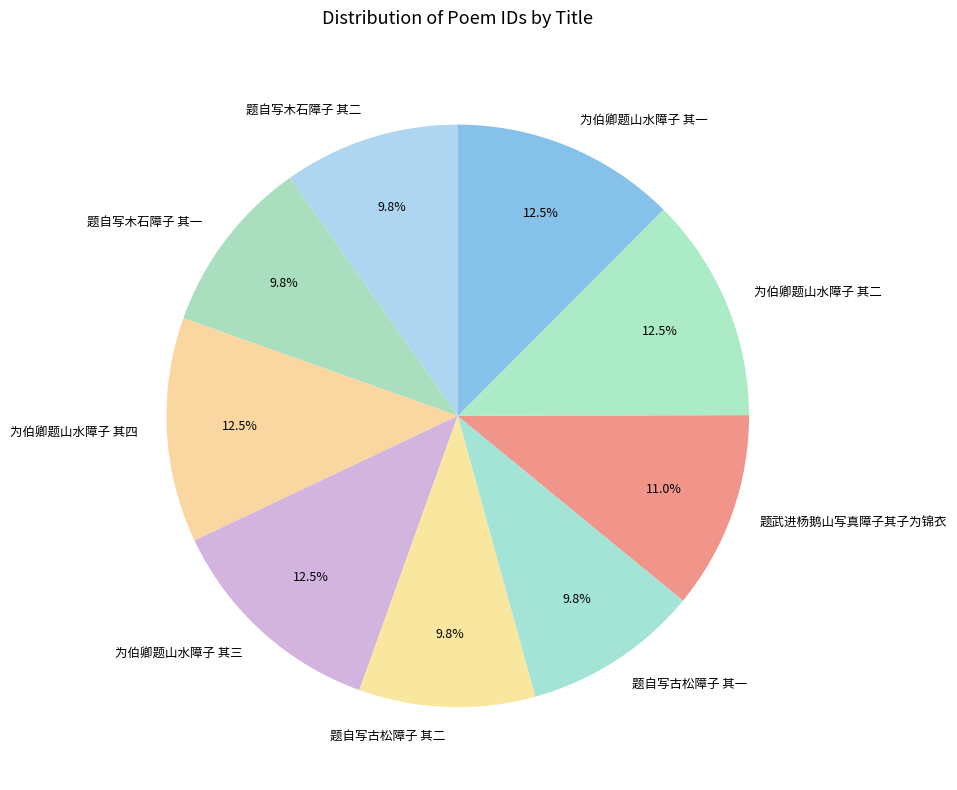

What is the ratio of the value at 为伯卿题山水障子 其二 to the value at 题自写木石障子 其一?

1.3